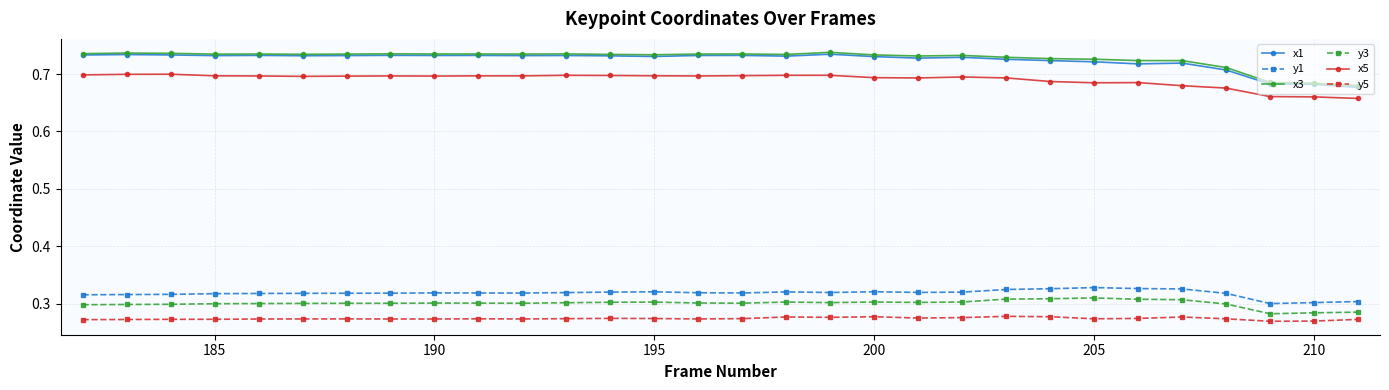

How many x1 values are between 0 and 1?

30